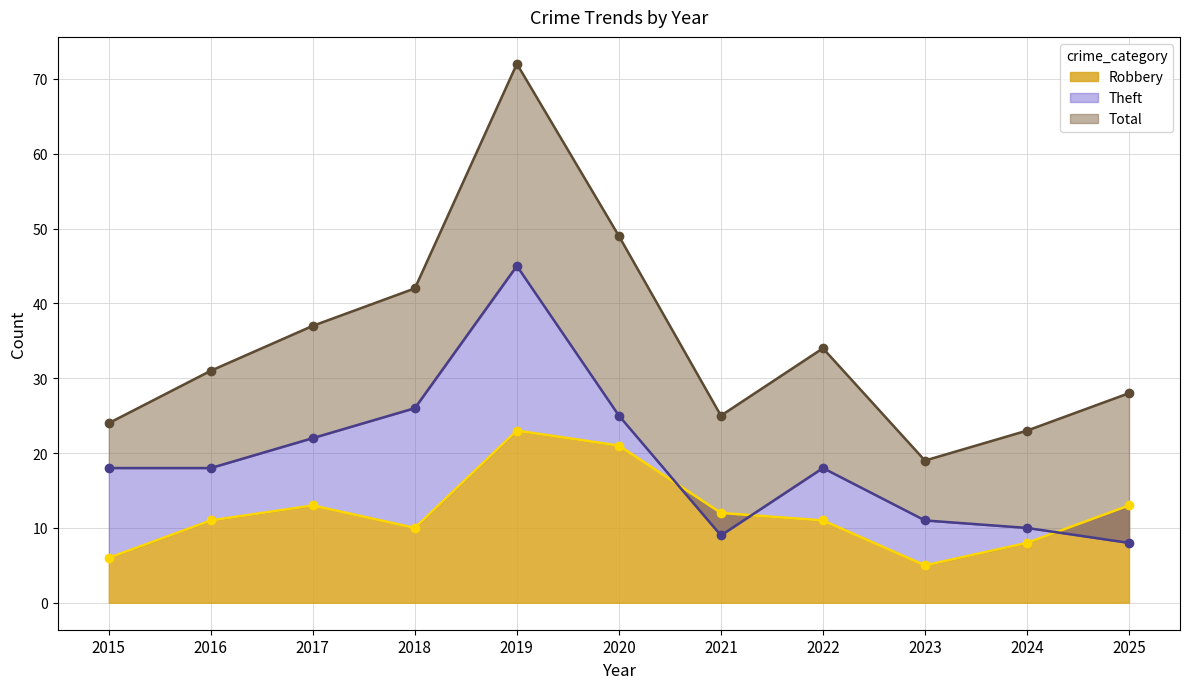

In Total, how many points are higher than both neighbors (excluding endpoints)?

2